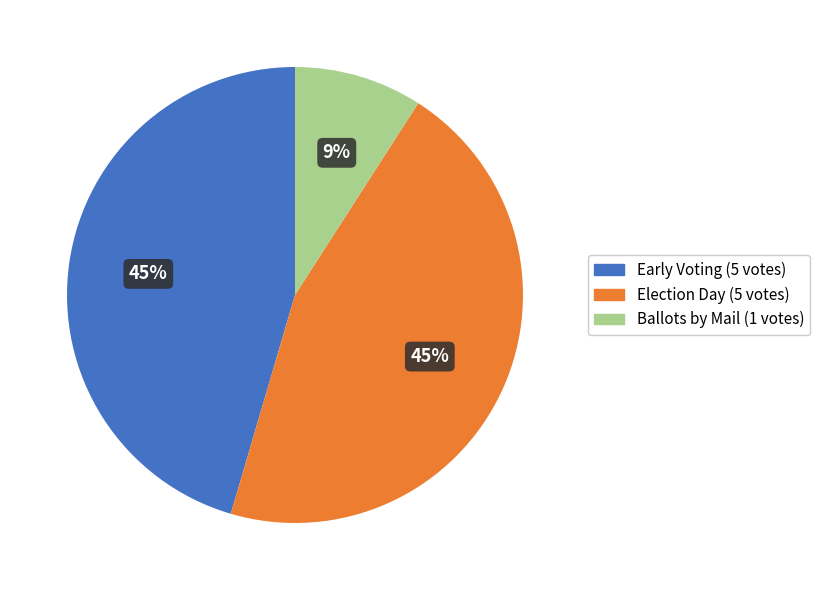

What percentage is the Election Day slice, to the nearest percent?

45%